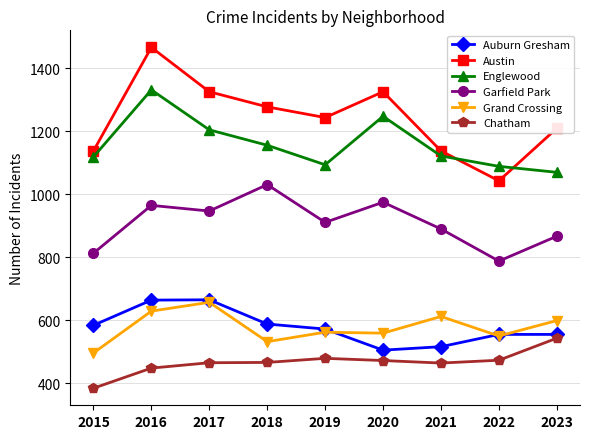

What value does the Austin series have at 2017?

1326